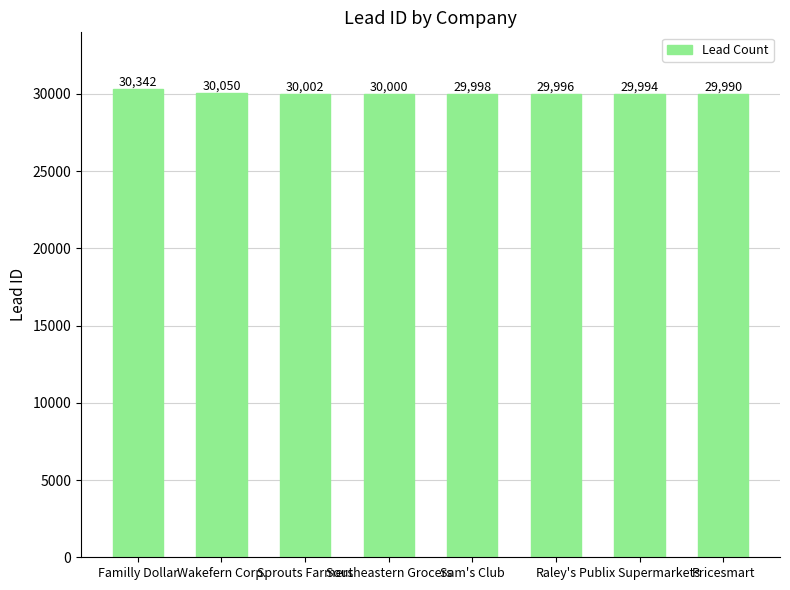

What is the change in value from Sprouts Farmers to Publix Supermarkets?

-8